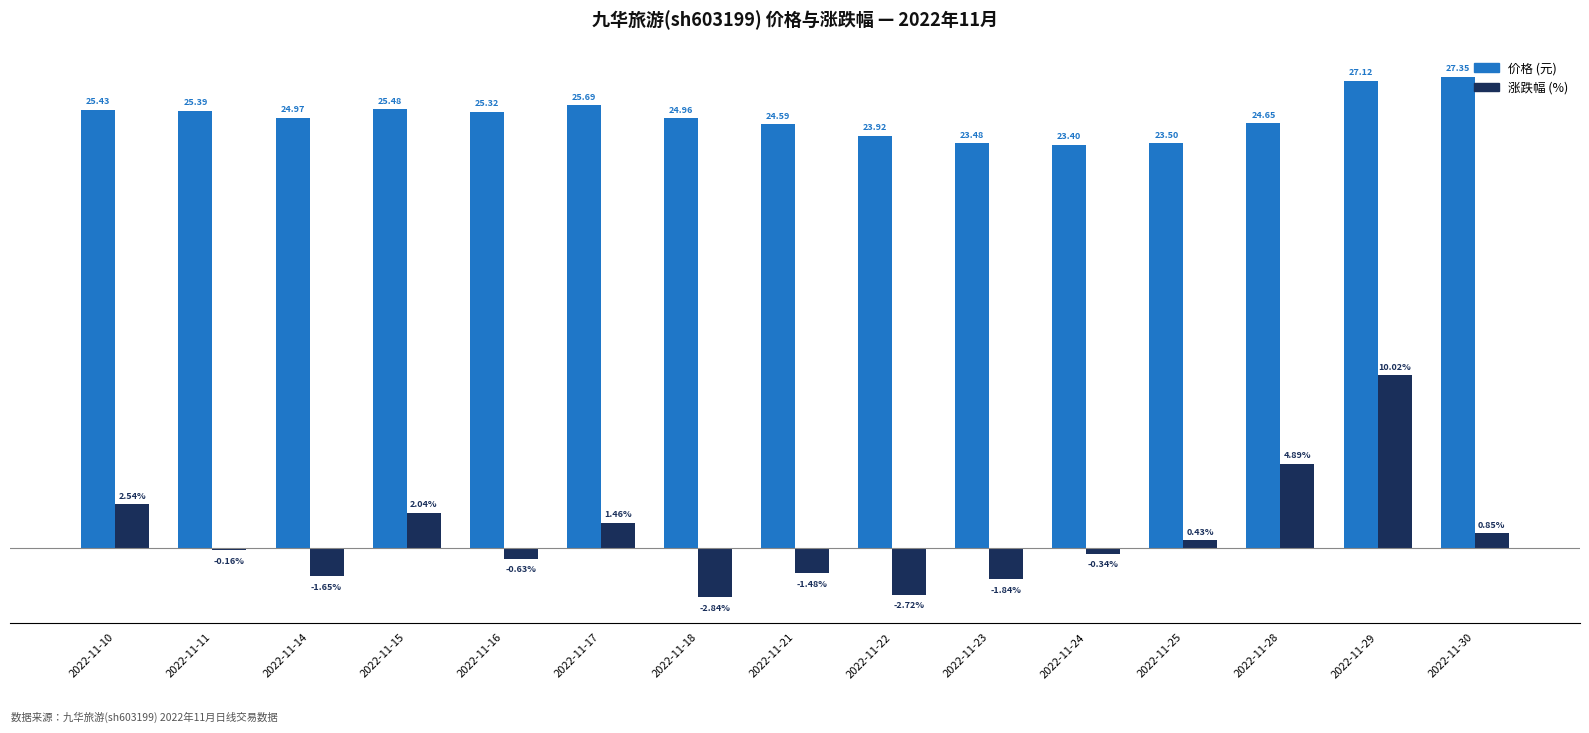

Is the value of 价格 (元) at 2022-11-16 greater than the value of 涨跌幅 (%) at 2022-11-29?

Yes